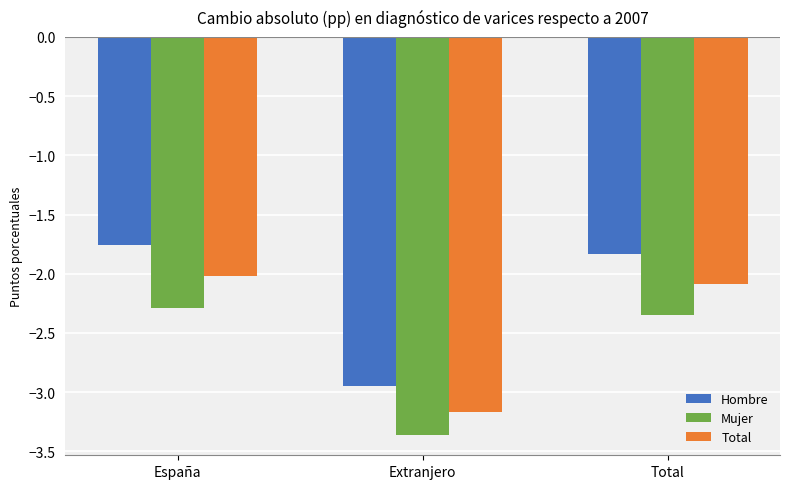

What is the total value across all series at España?

-6.1